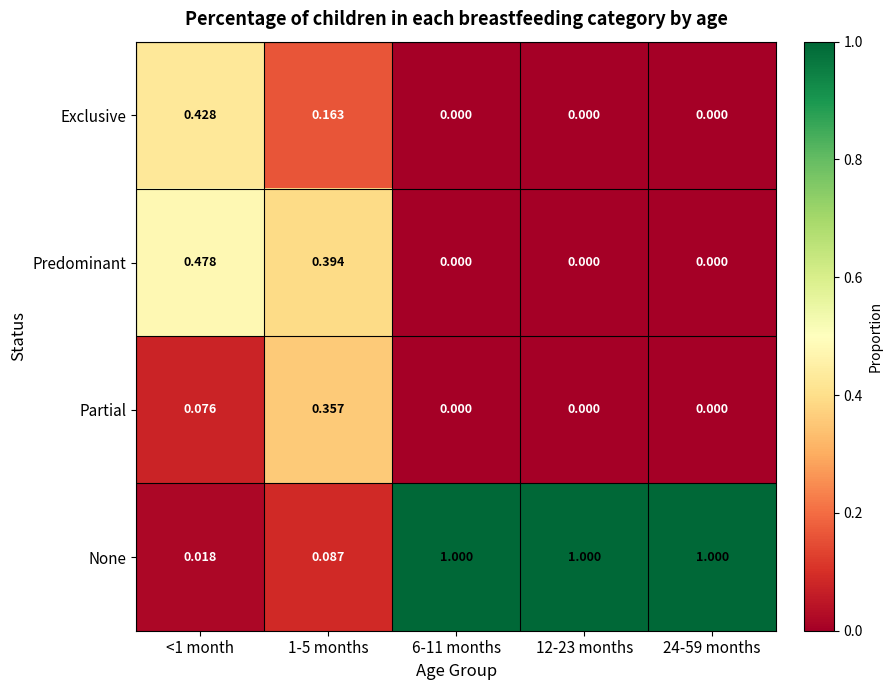

Rank the series by their maximum value, from highest to lowest.

None, Predominant, Exclusive, Partial